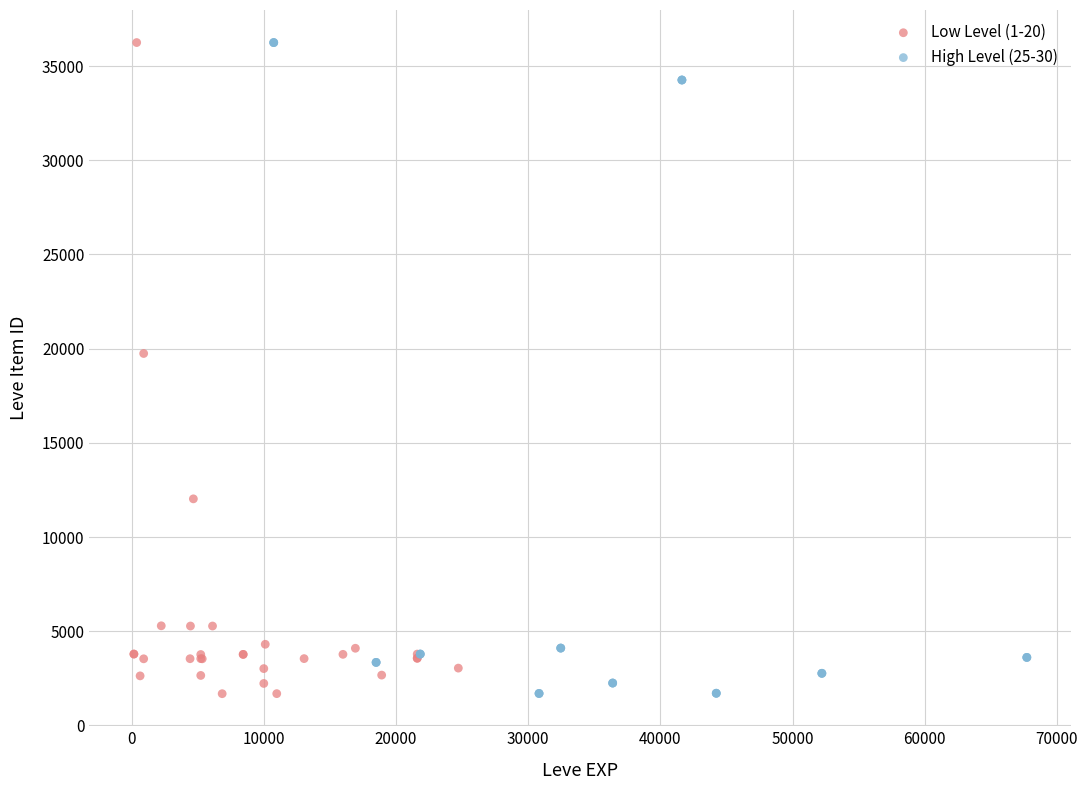

What are all the series names shown in the legend?

Low Level (1-20), High Level (25-30)